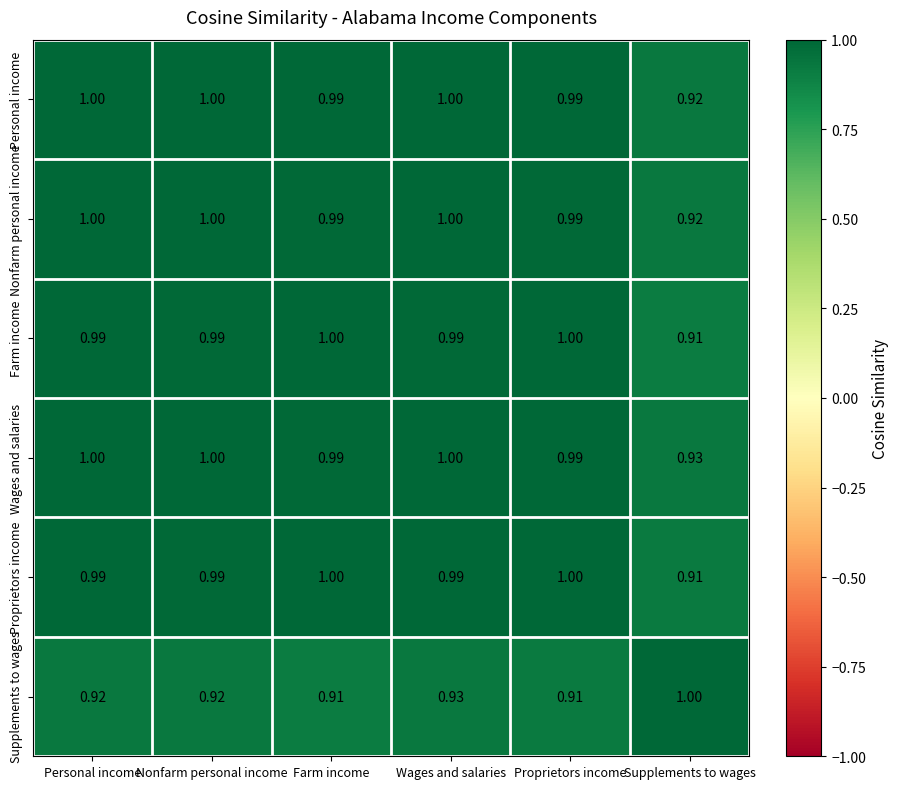

At which category is the sum across all series the highest?

Wages and salaries